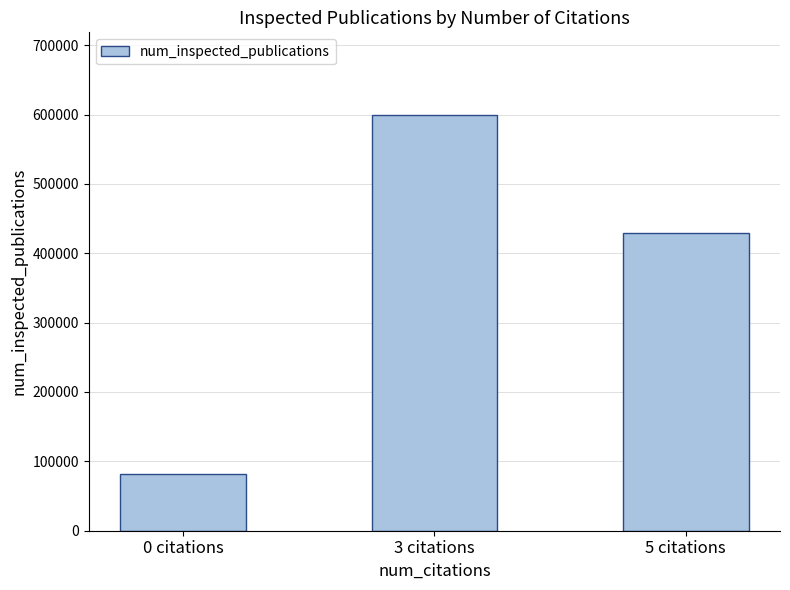

What position from the left is 3 citations?

2